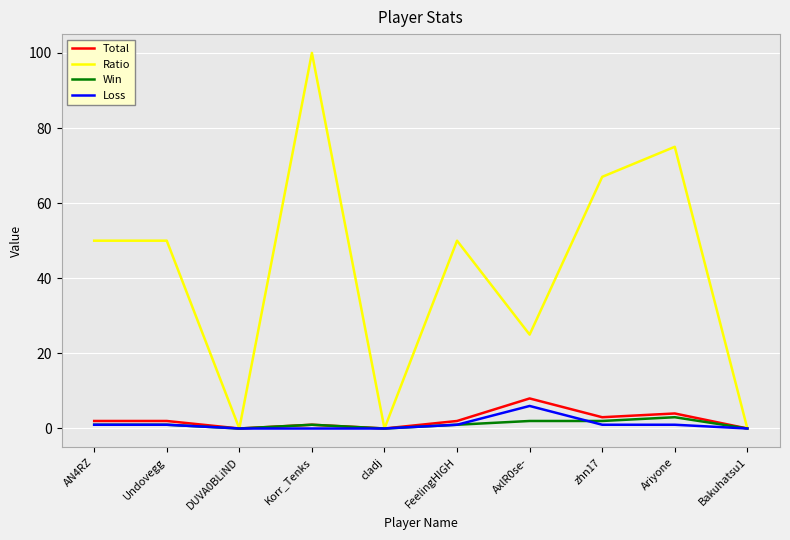

Does the chart have visible grid lines?

Yes